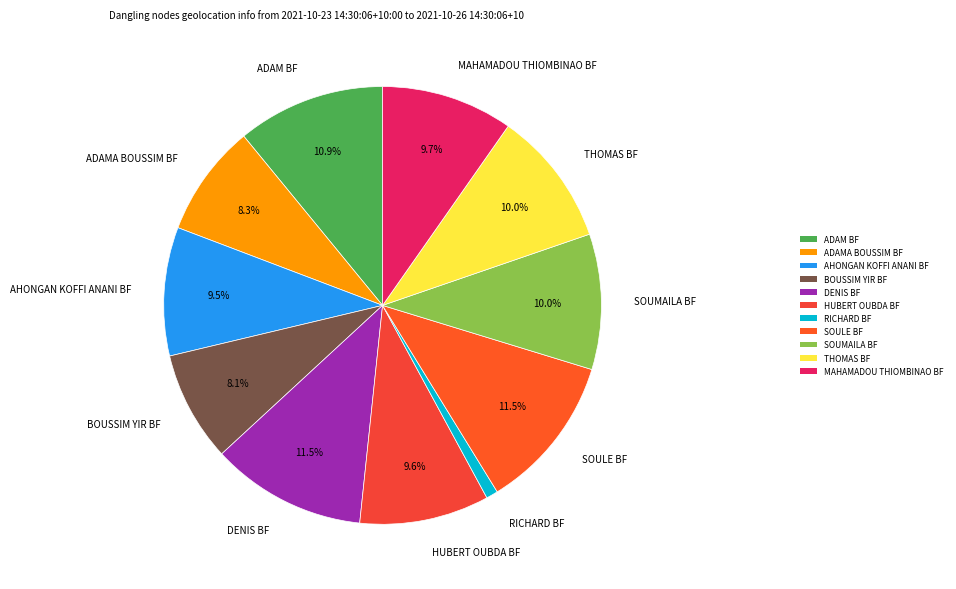

Approximately how many times larger is the value at THOMAS BF compared to HUBERT OUBDA BF?

1.0